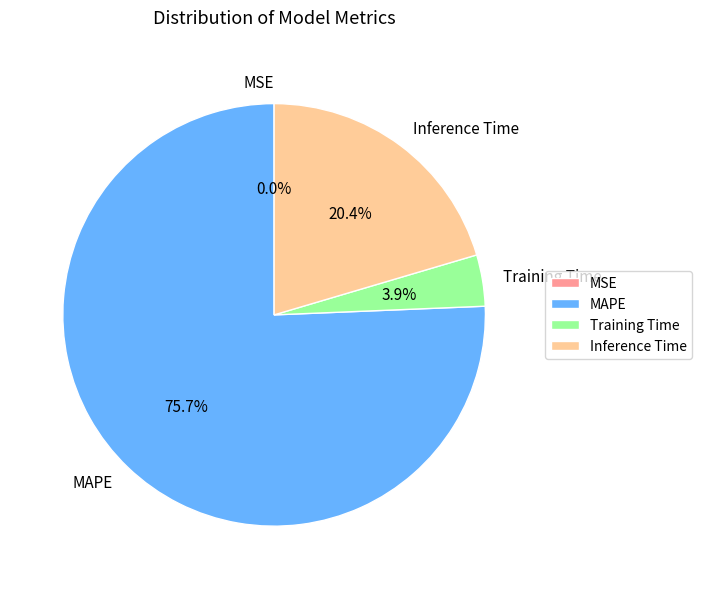

Combined, do MAPE and Inference Time account for over 50%?

Yes